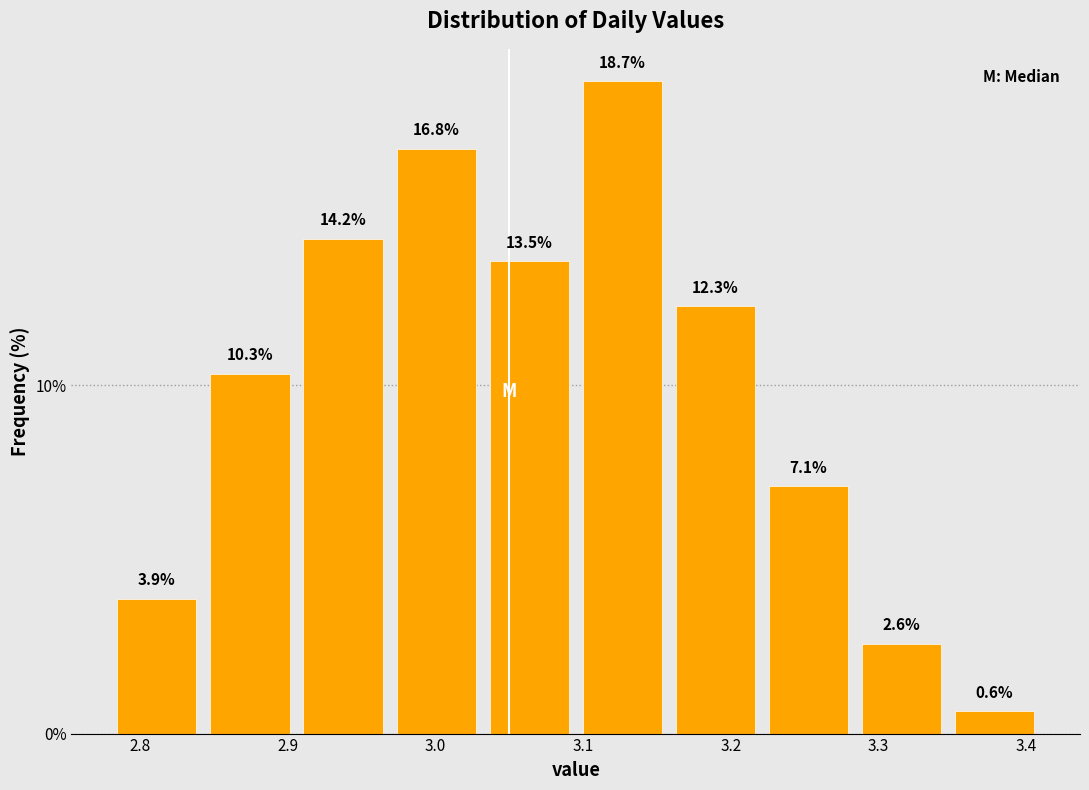

Reading left to right, list every bar in this chart as the range it spans on the x-axis followed by its height. The bar edges are not printed on the chart, so give them approximately, as read against the axis.

2.780 to 2.843: 3.9
2.843 to 2.906: 10.3
2.906 to 2.969: 14.2
2.969 to 3.032: 16.8
3.032 to 3.095: 13.5
3.095 to 3.158: 18.7
3.158 to 3.221: 12.3
3.221 to 3.284: 7.1
3.284 to 3.347: 2.6
3.347 to 3.410: 0.6